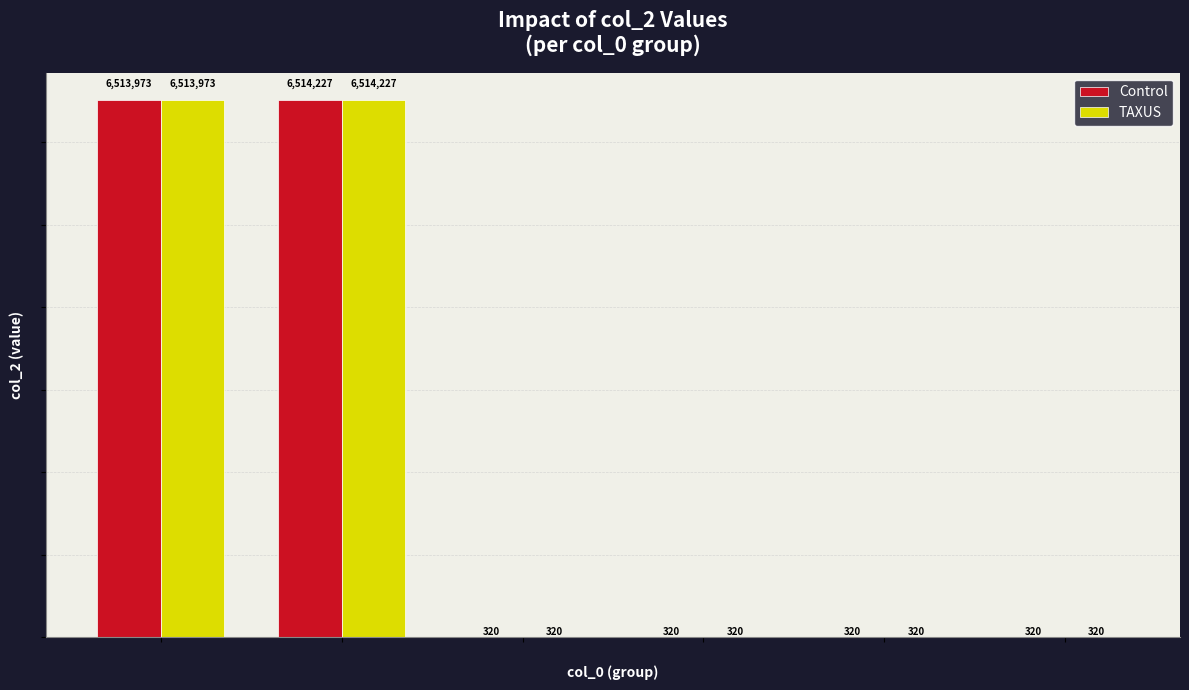

Is it true that Control equals 6513973 at 0x1793?

True